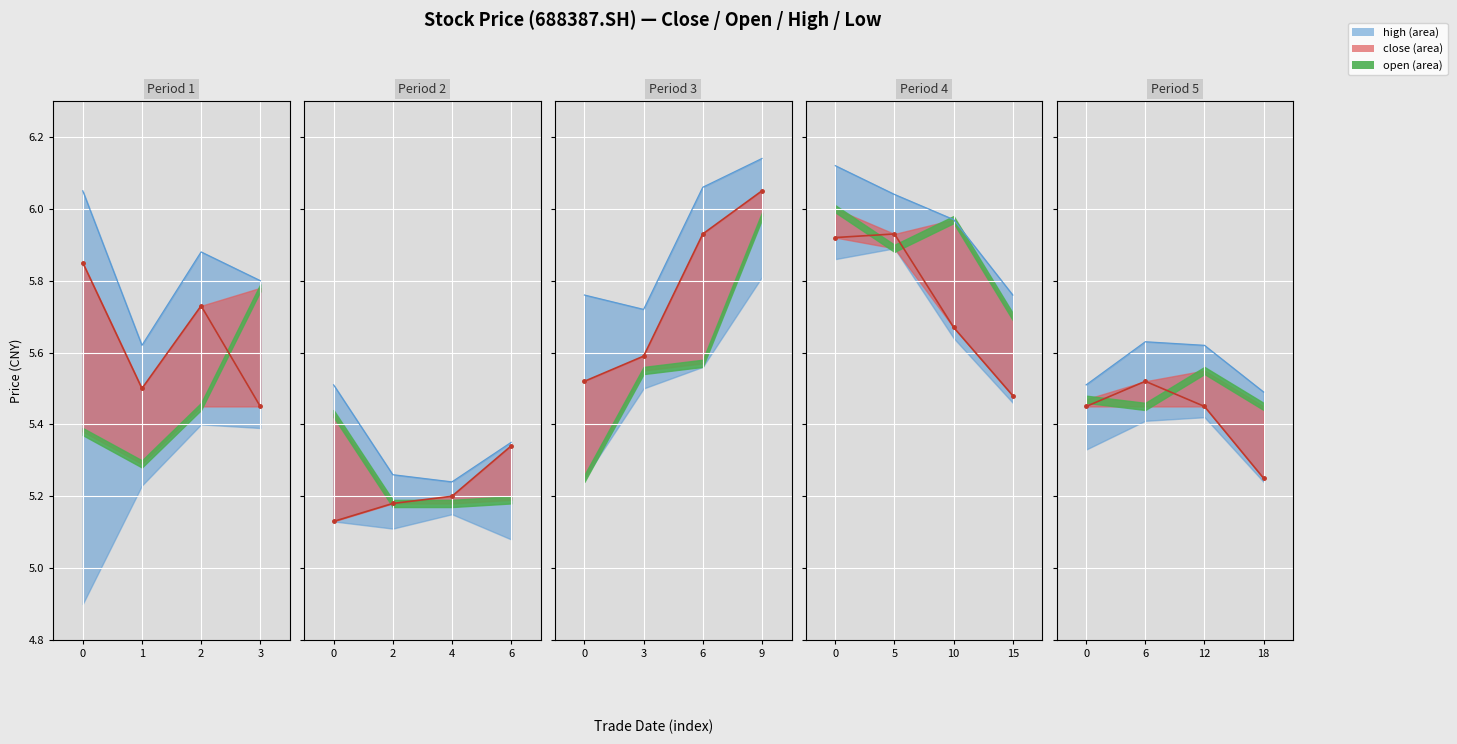

How many lines are shown in the chart?

2